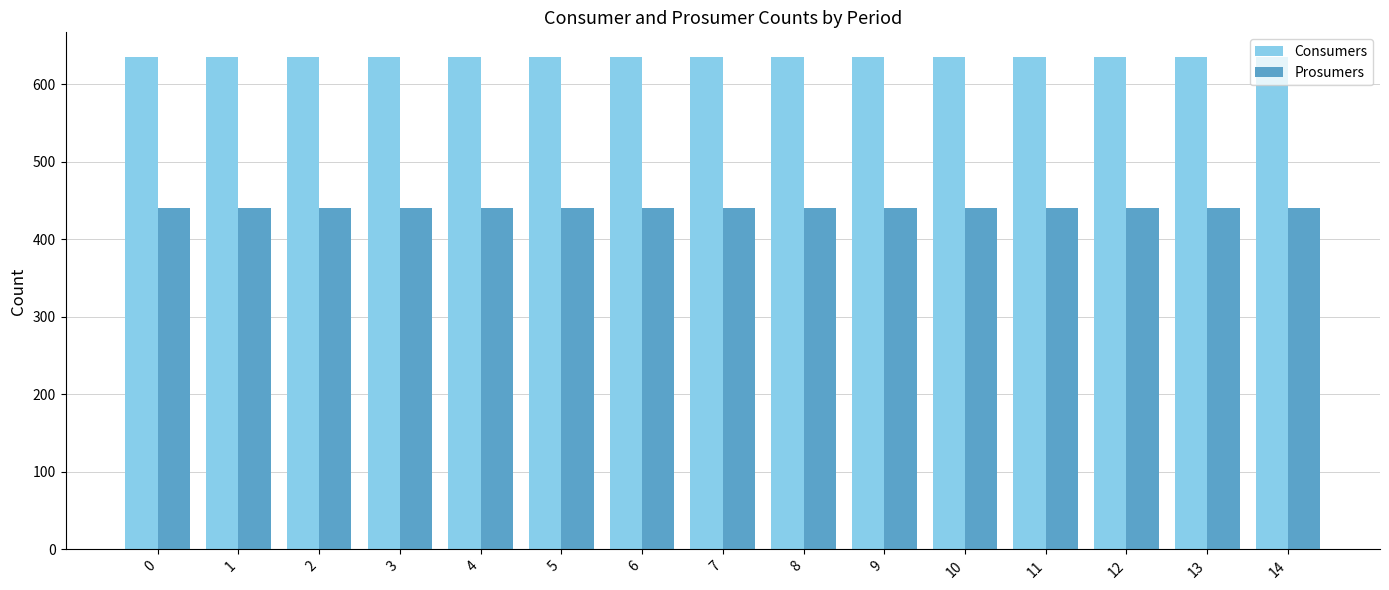

Rank the series by their average value, from lowest to highest.

Prosumers, Consumers